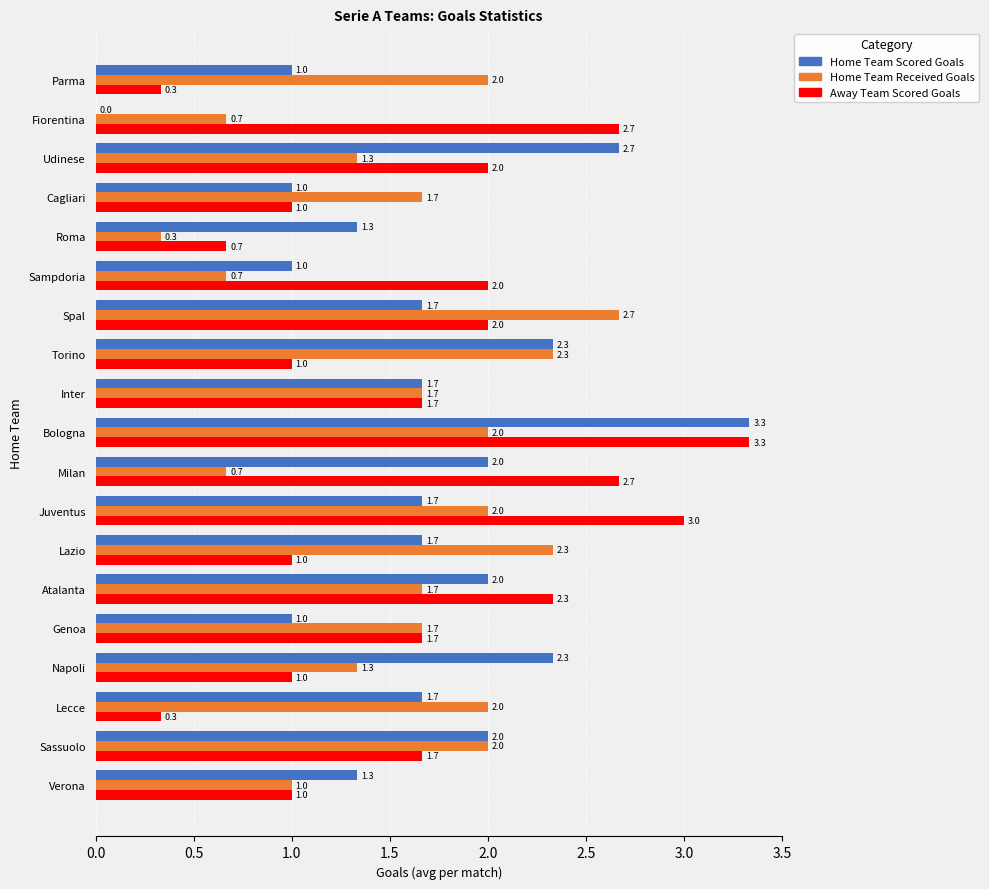

Which label corresponds to the largest value in the chart?

Bologna